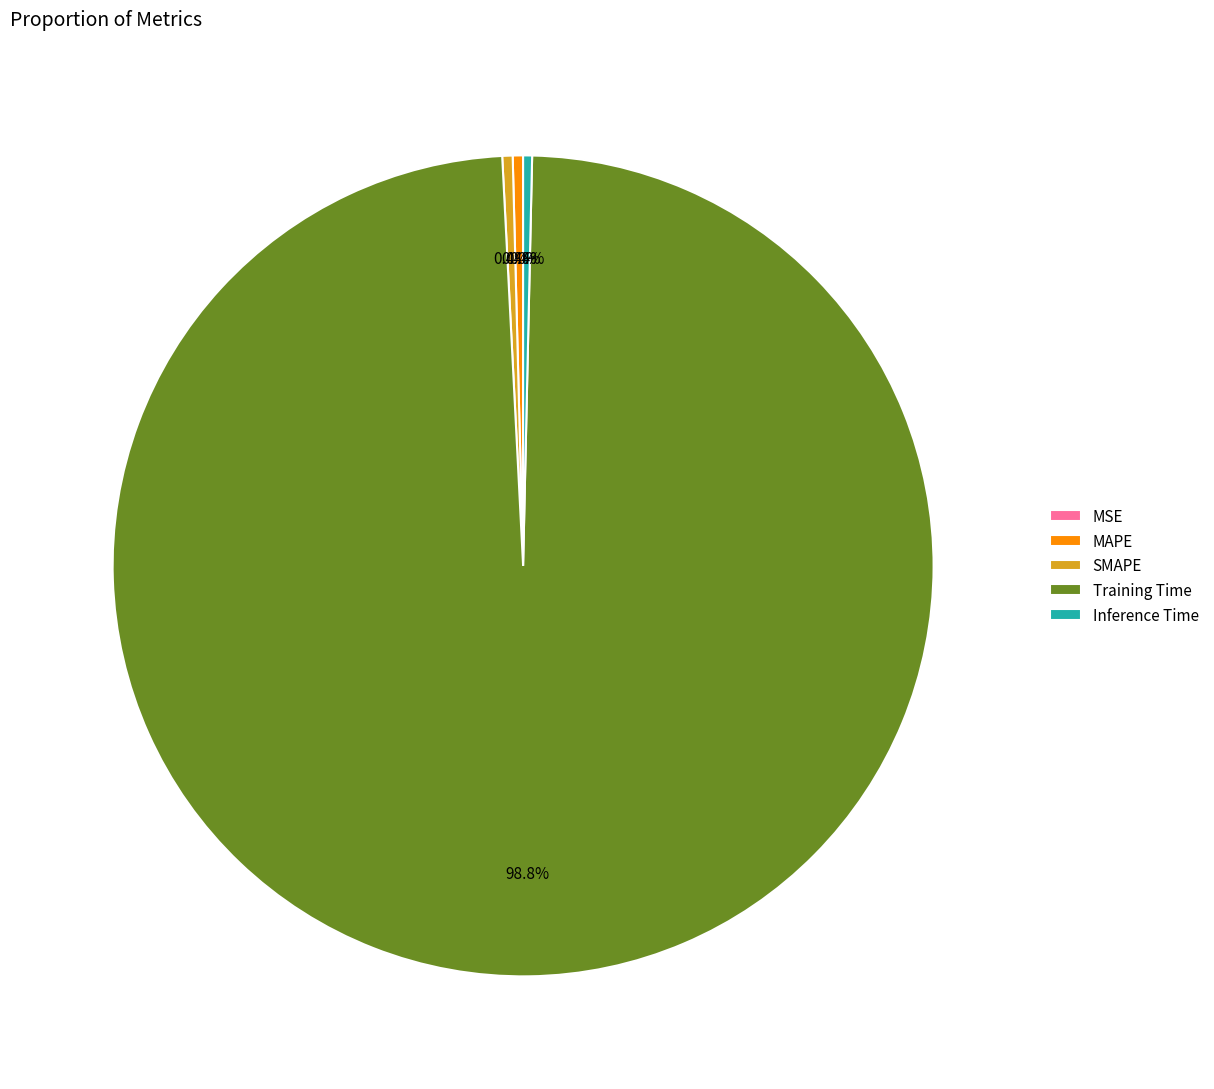

What is the majority slice?

Training Time